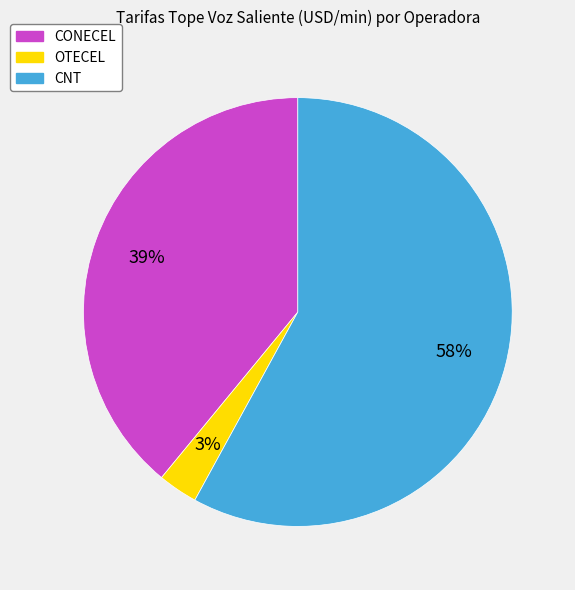

Which slice is the largest?

CNT